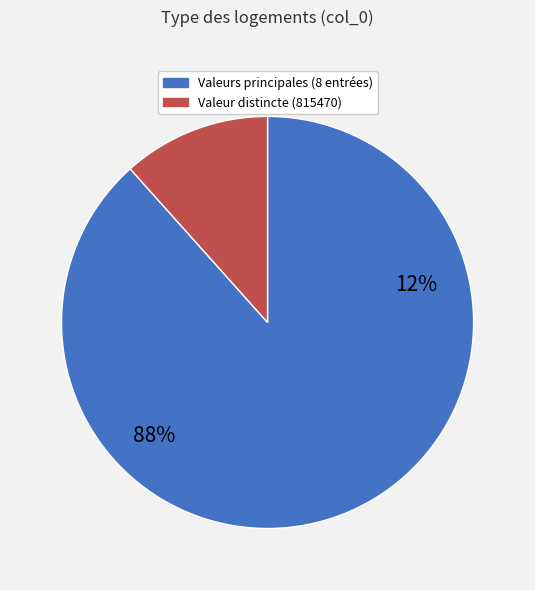

Is 775792 the majority of the pie?

No